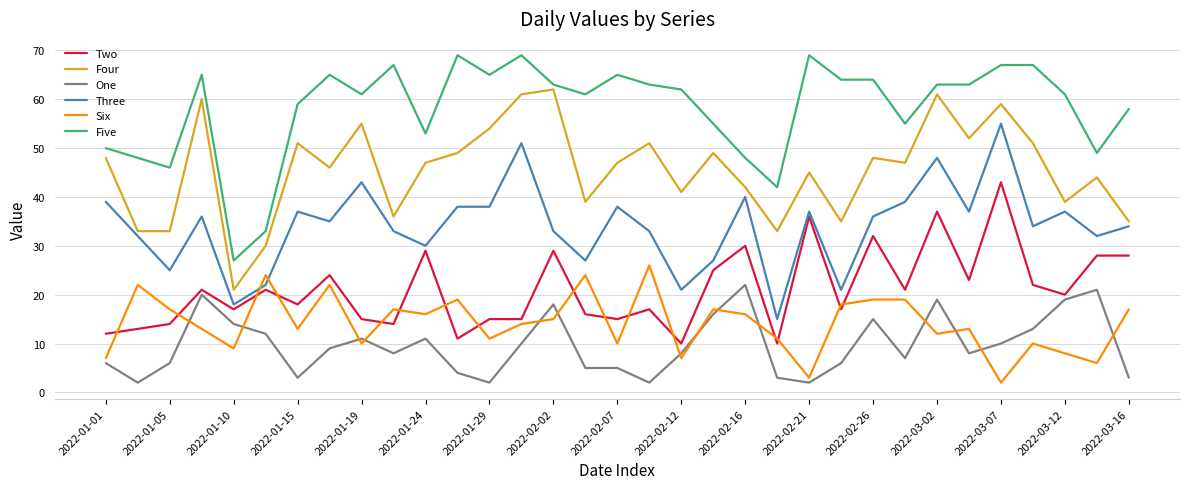

How many interior local peaks does the Four series have?

11